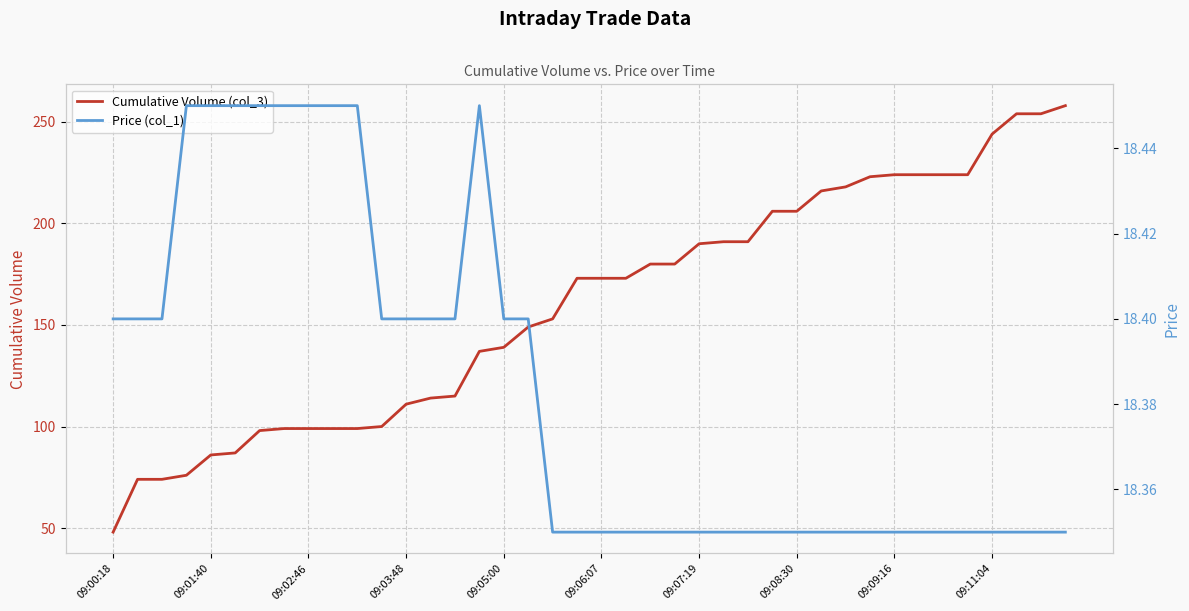

What is the difference between the maximum and second lowest values in the Price (col_1) series?

0.1